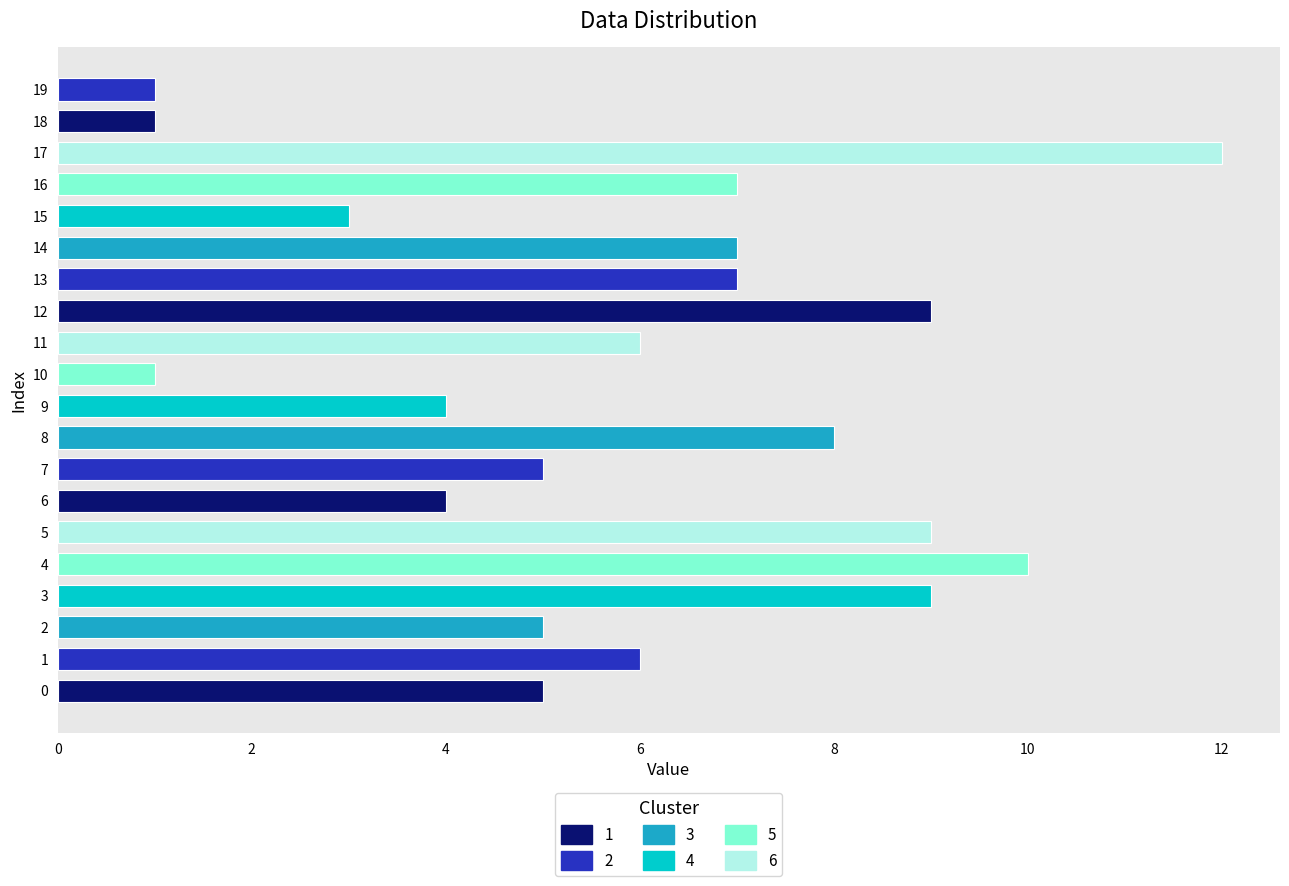

At which label does the data first exceed 6?

3